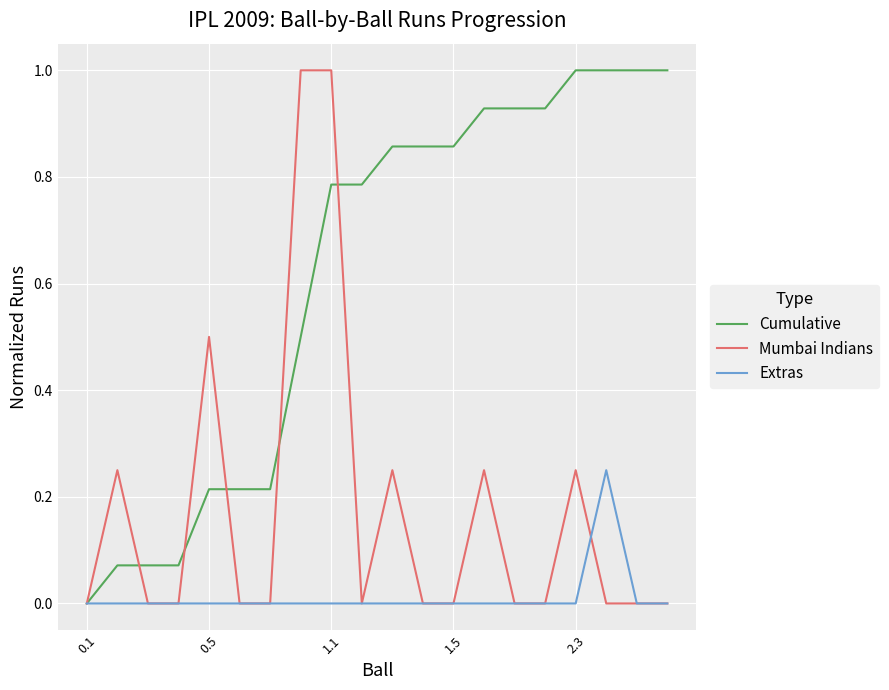

Rank the series by their average value, from highest to lowest.

Cumulative, Mumbai Indians, Extras